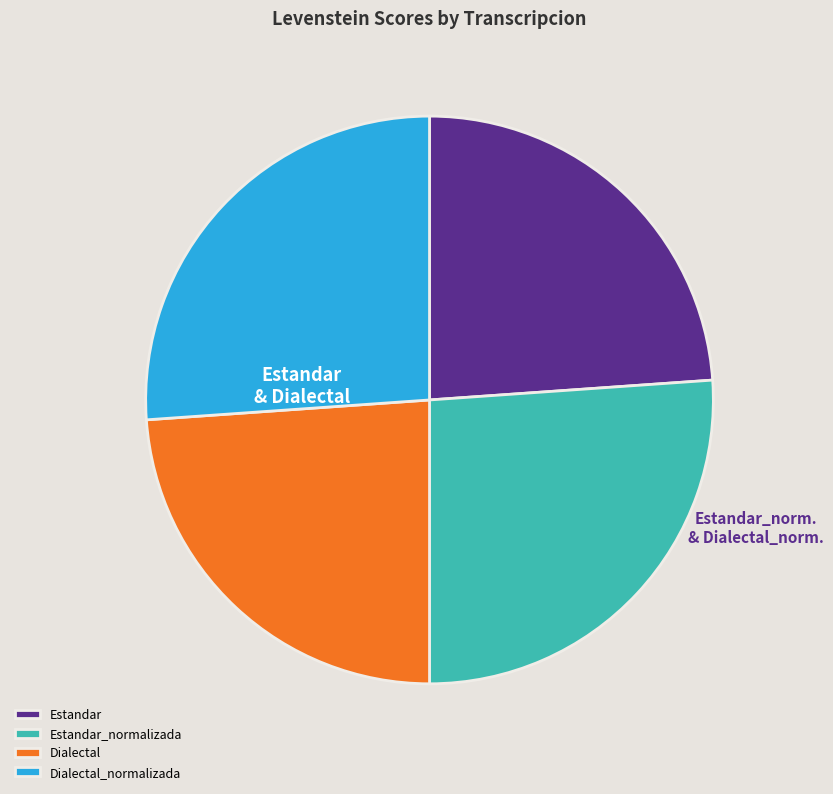

Is it true that Estandar_normalizada is 26% of the pie?

True